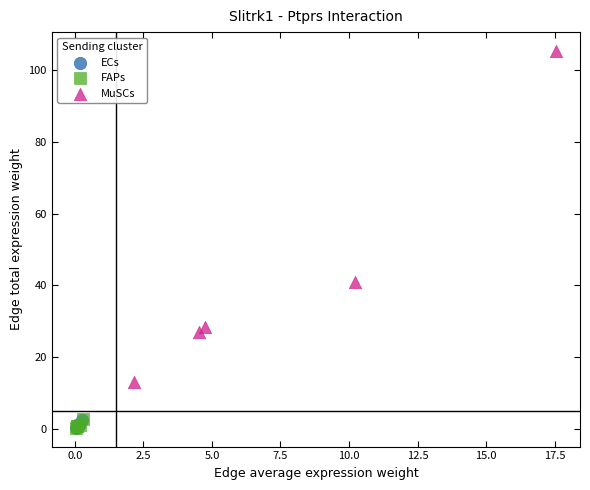

Which series contains the highest Y value?

MuSCs